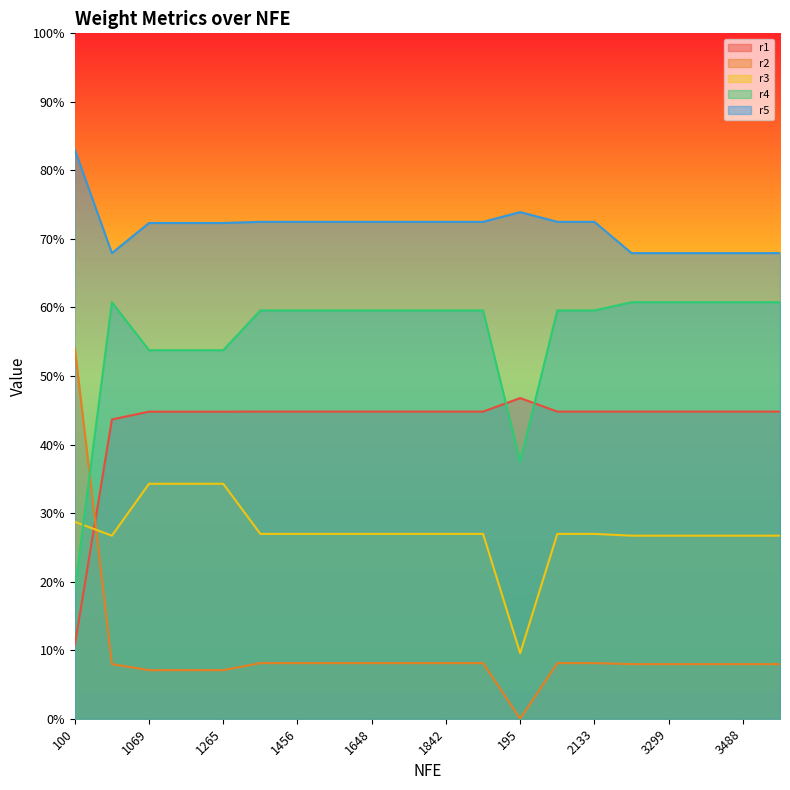

Between which two adjacent categories do r1 and r2 first intersect?

100 and 10026